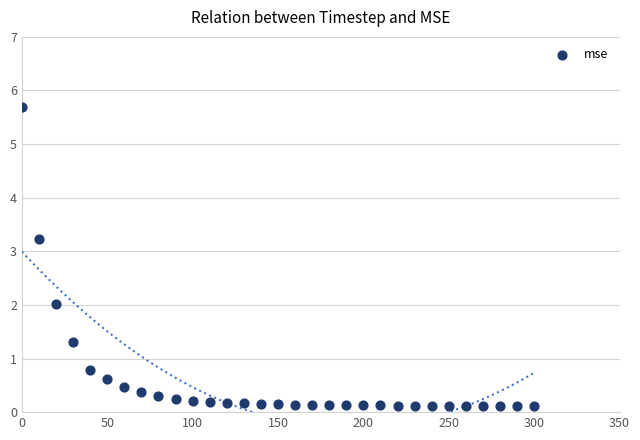

What is the range of X values (max minus min)?

300.0